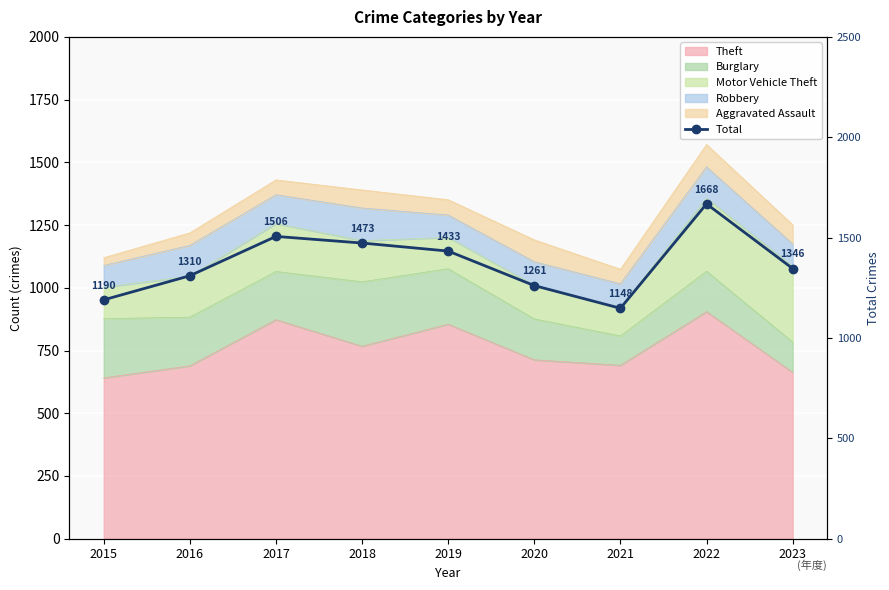

How many data points are above 1346?

4